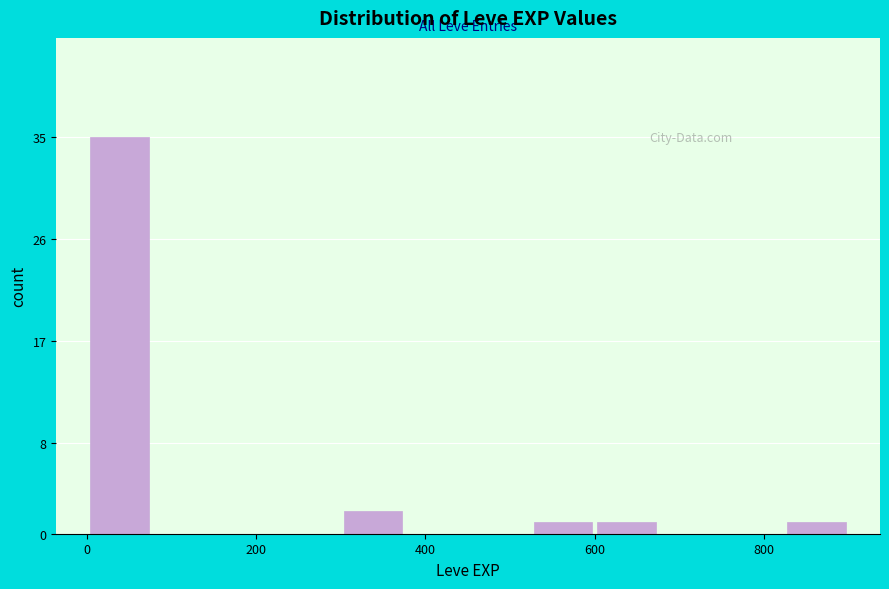

Around what value on the x-axis is the tallest bar? Give the approximate position of its centre, as read against the axis.

40